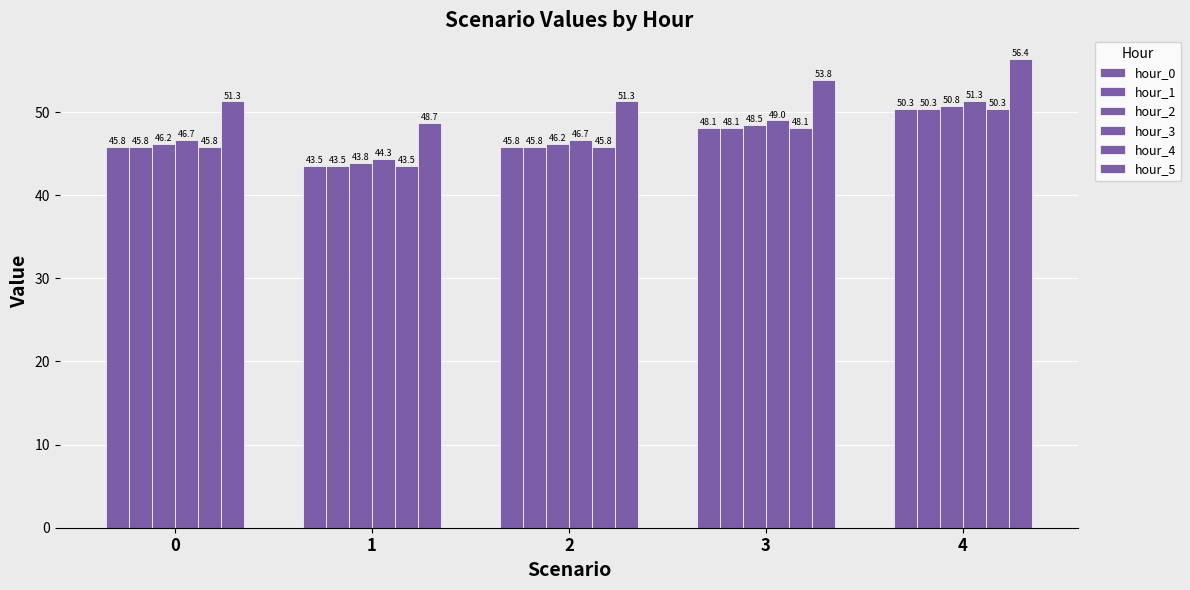

Are the bars horizontal?

No